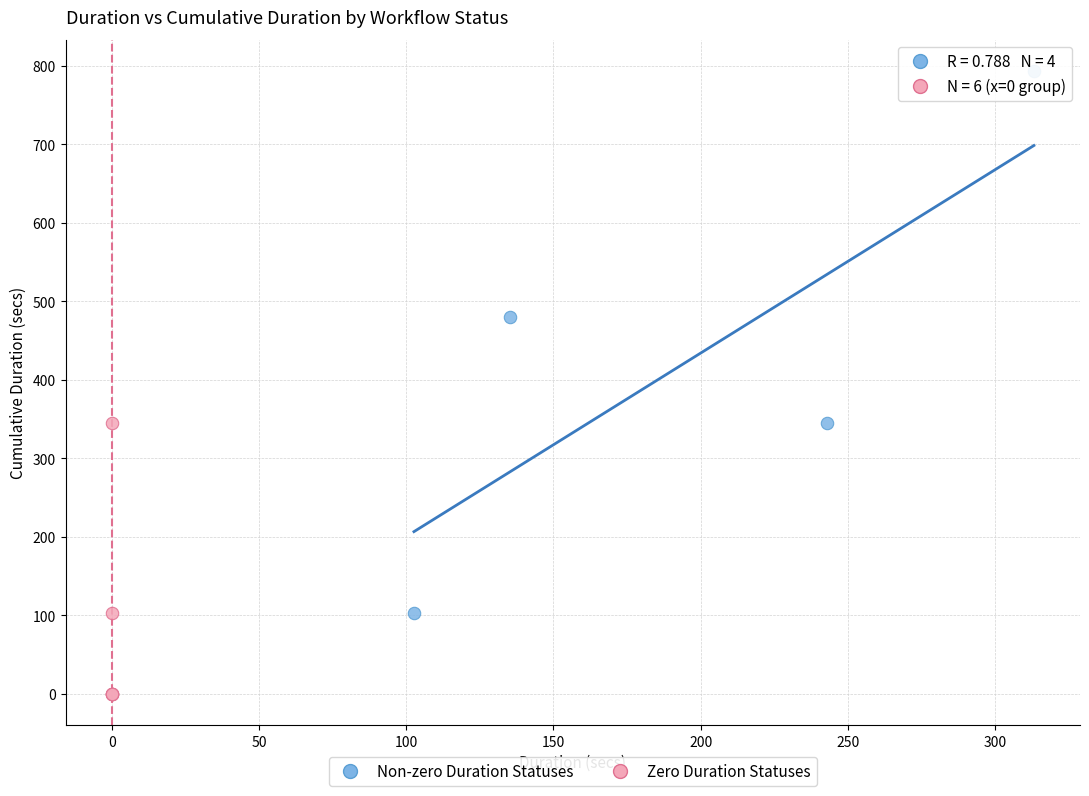

Which series reaches the maximum Y coordinate?

Non-zero Duration Statuses